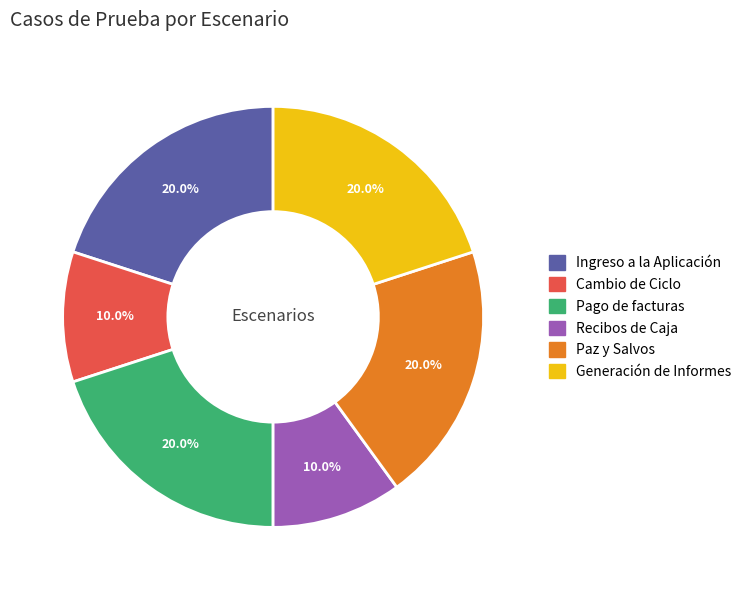

To the nearest percent, what percentage of the pie is Recibos de Caja?

10%